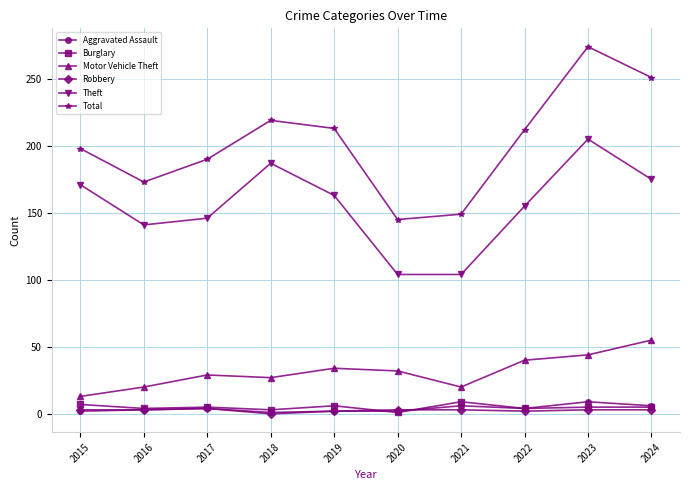

What is the difference between the Aggravated Assault values at 2020 and 2023?

7